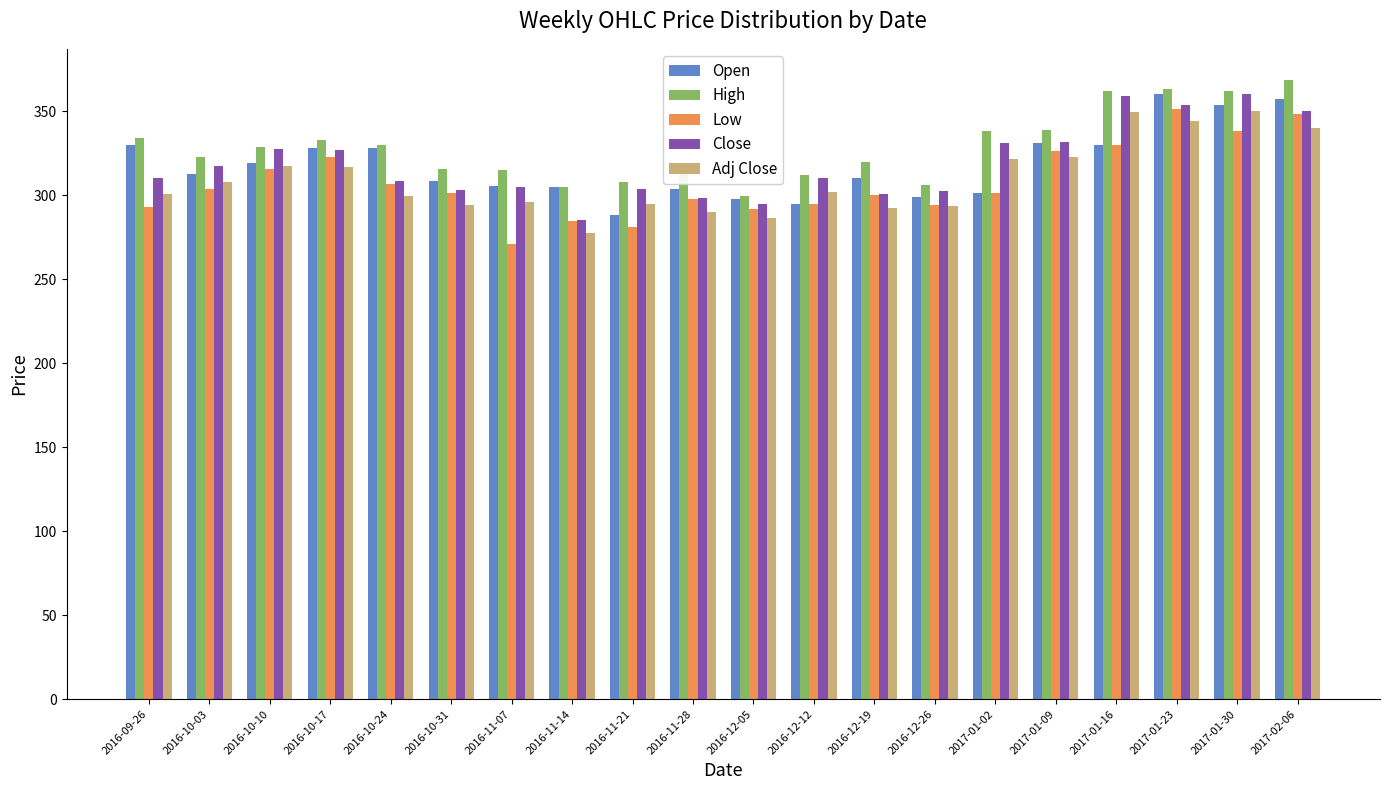

What are all the series names shown in the legend?

Open, High, Low, Close, Adj Close